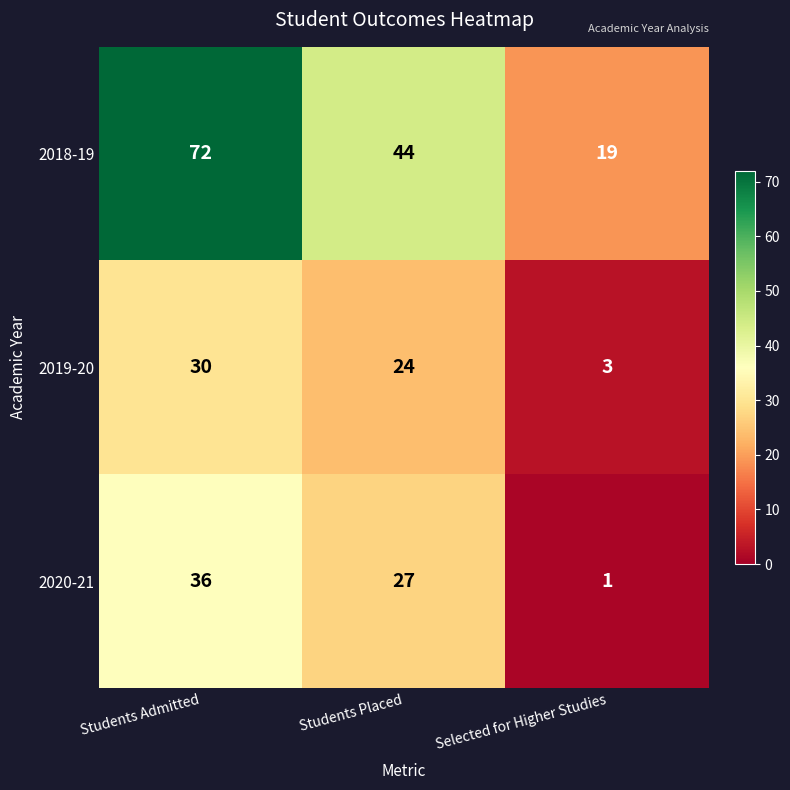

Rank the series by their maximum value, from highest to lowest.

2018-19, 2020-21, 2019-20